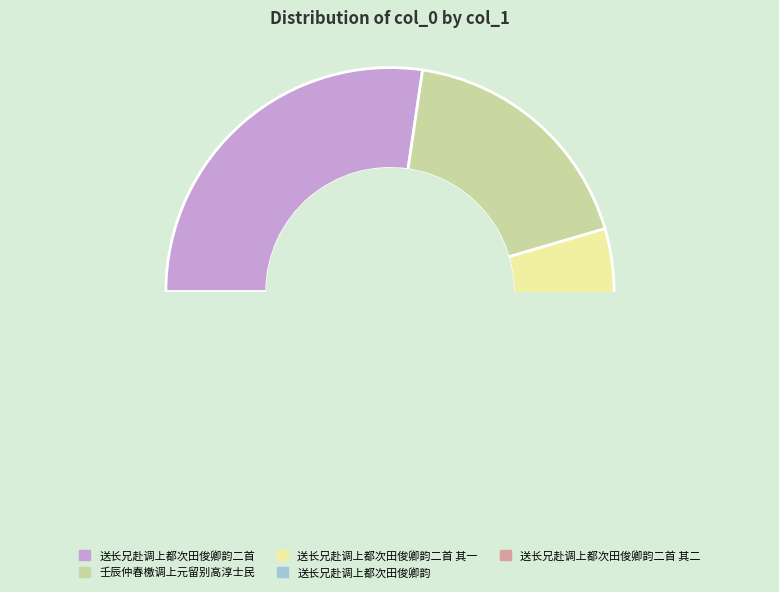

How many slices are in this pie chart?

5